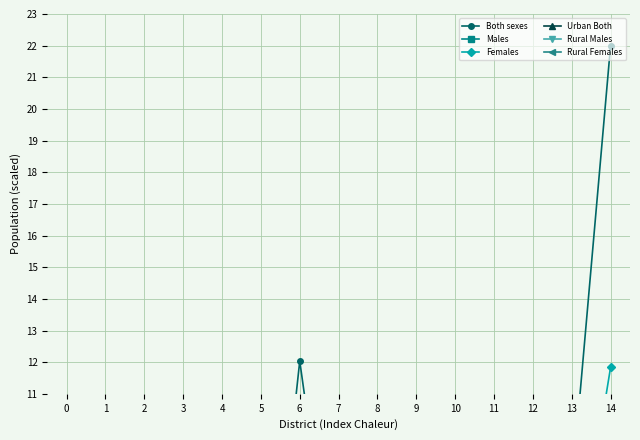

Where do Females and Males first cross each other?

0 and 1